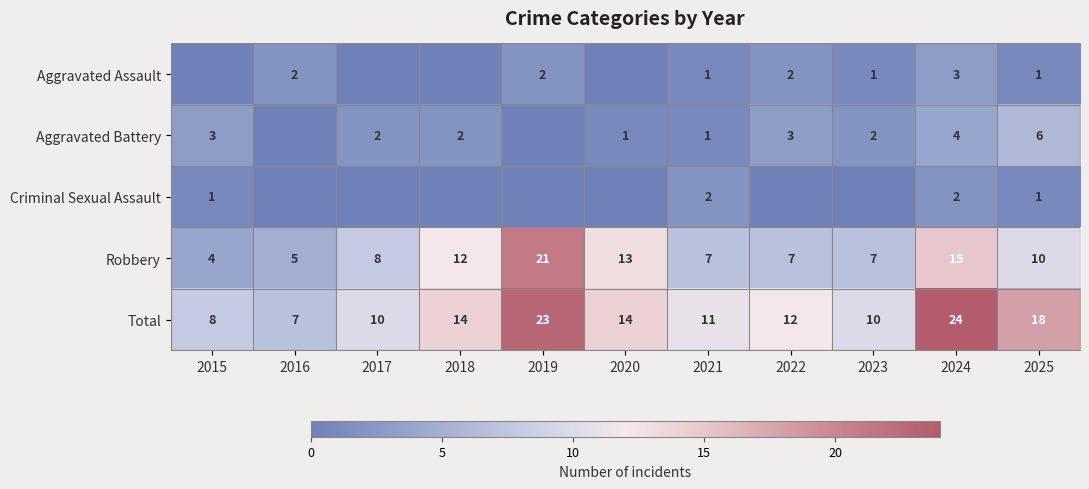

True or false: Robbery has a value of 2 at 2015.

False